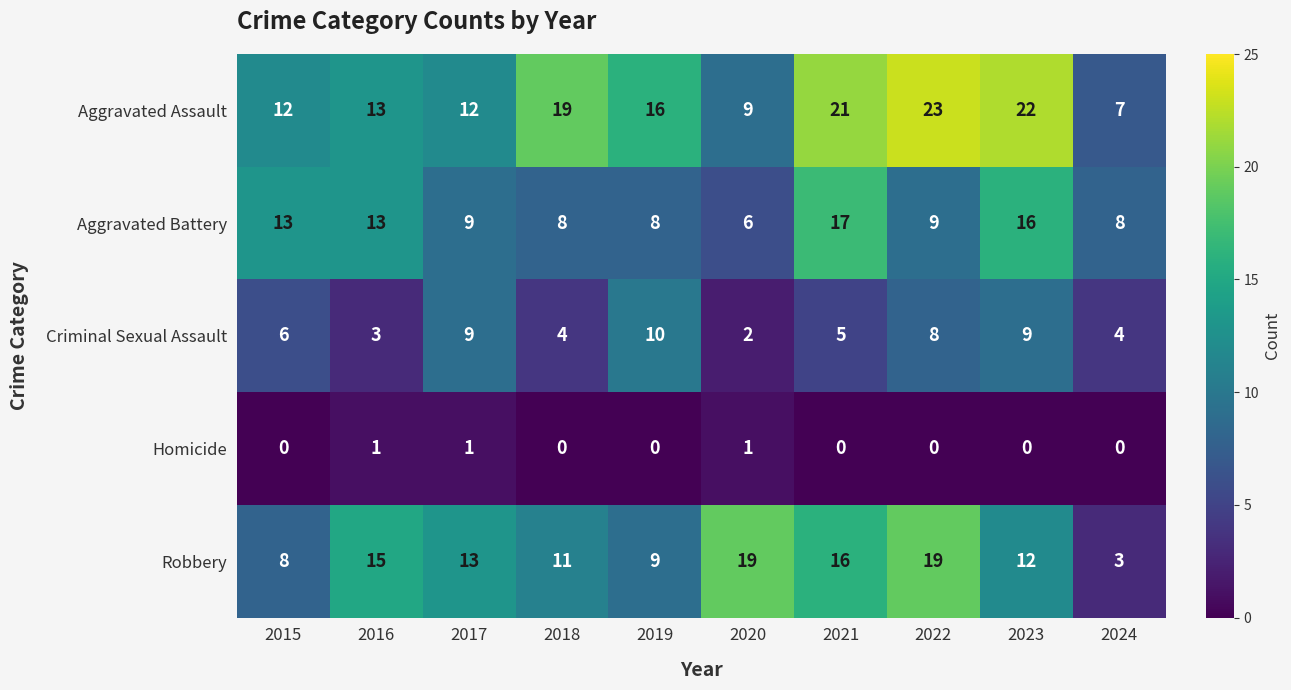

Rank the series by their maximum value, from lowest to highest.

Homicide, Criminal Sexual Assault, Aggravated Battery, Robbery, Aggravated Assault